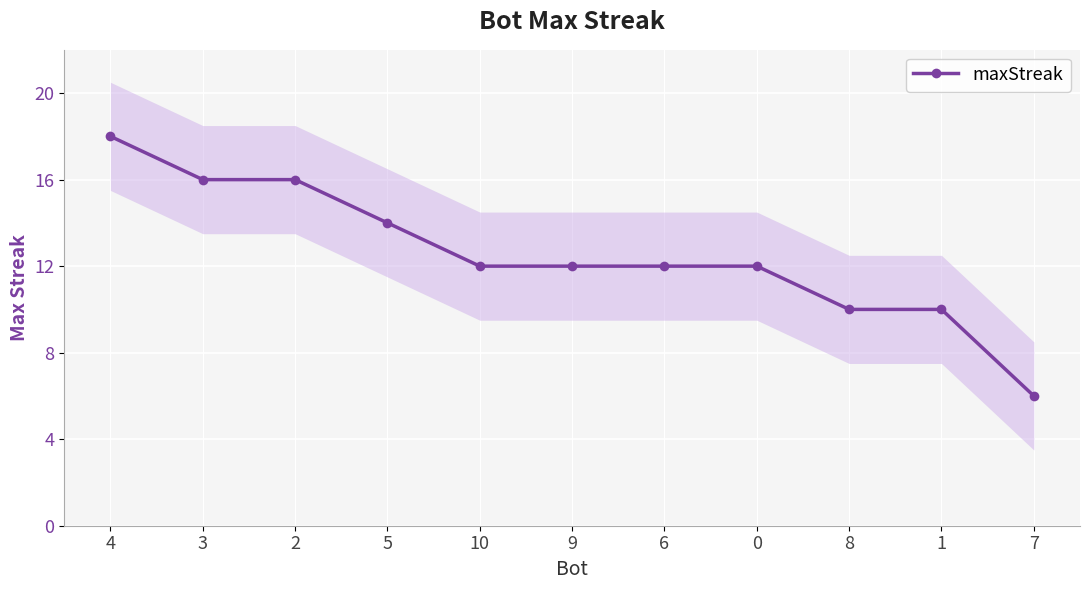

What is the label of the 3rd point from the right?

8